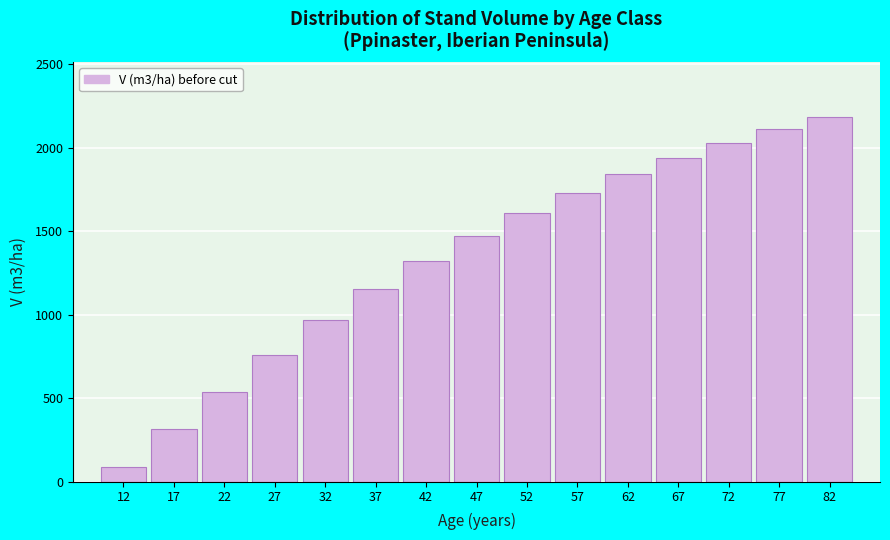

Reading right to left, what are all the values shown in this chart?

82=2185.9	77=2111.3	72=2029.6	67=1939.9	62=1840.9	57=1731.3	52=1609.7	47=1474.1	42=1322.9	37=1154.1	32=966.5	27=760.3	22=539.8	17=318.4	12=86.9